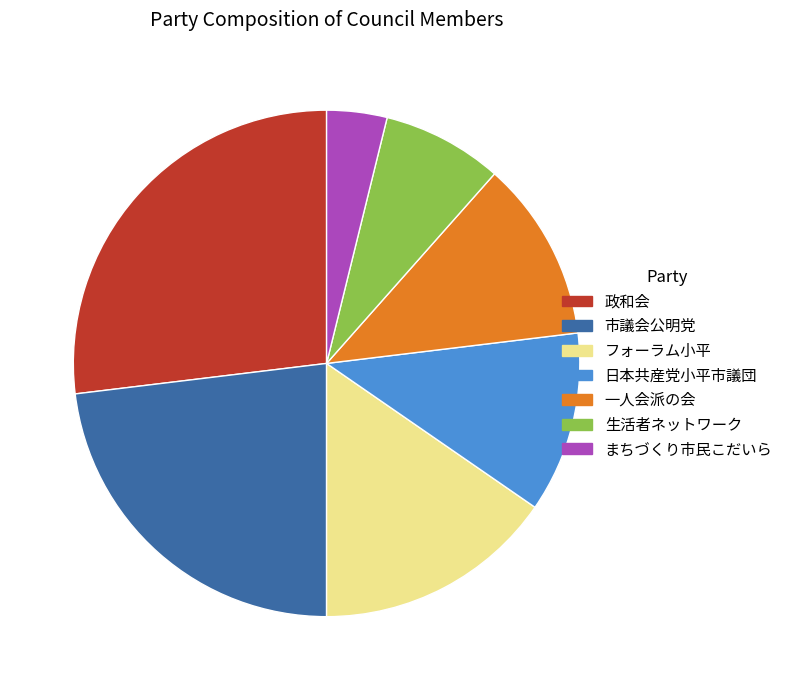

Do 日本共産党小平市議団 and 生活者ネットワーク together represent more than half of the pie?

No